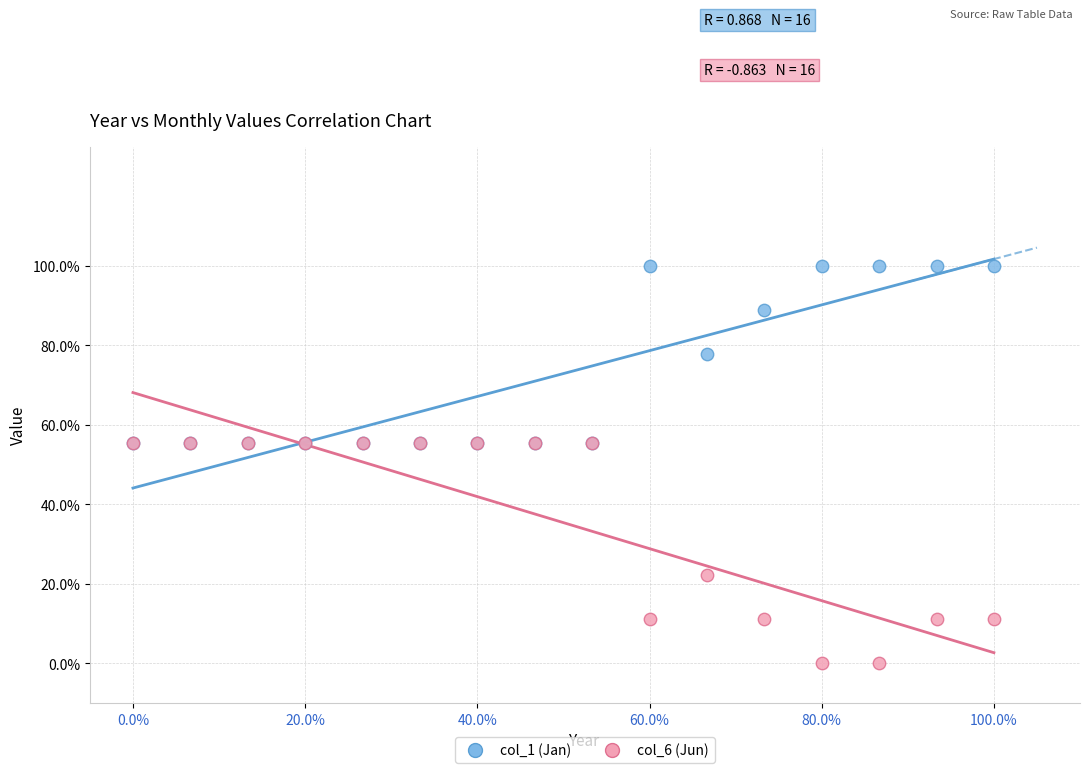

Which series contains the highest Y value?

col_1 (Jan)